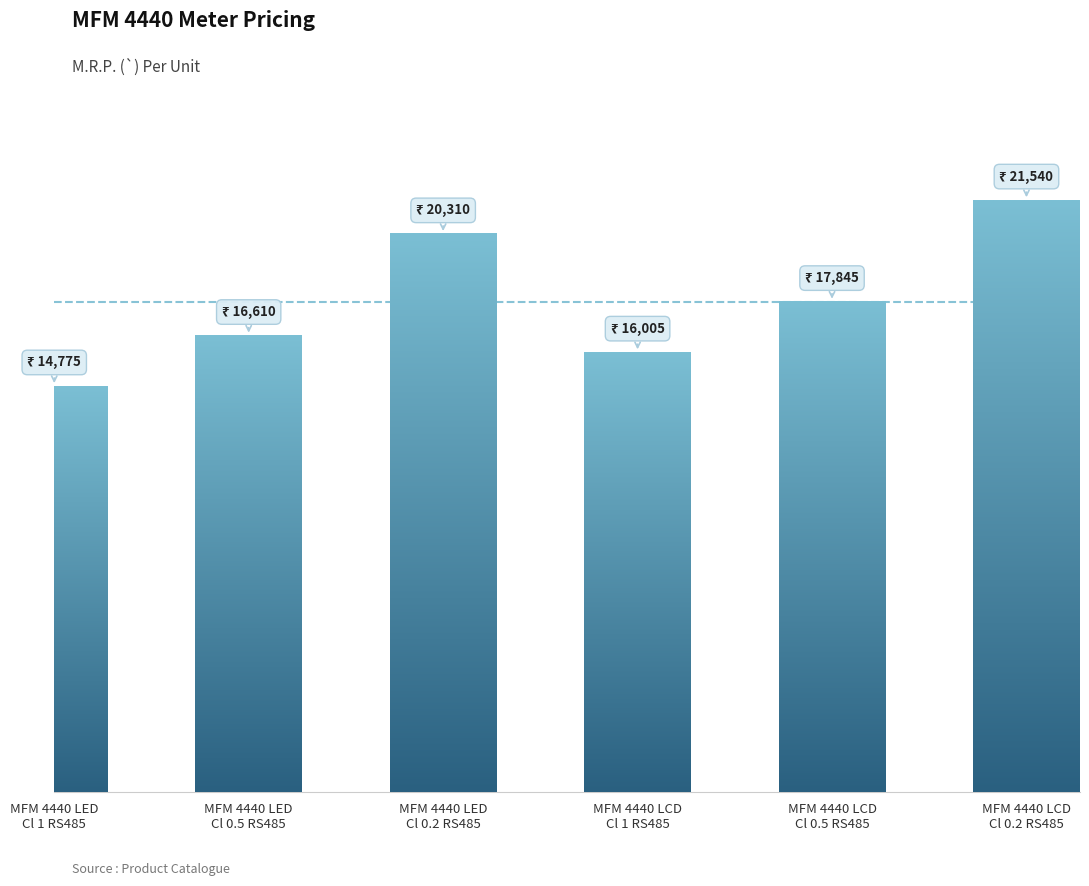

Rank the categories by value from lowest to highest.

MFM 4440 LED
Cl 1 RS485, MFM 4440 LCD
Cl 1 RS485, MFM 4440 LED
Cl 0.5 RS485, MFM 4440 LCD
Cl 0.5 RS485, MFM 4440 LED
Cl 0.2 RS485, MFM 4440 LCD
Cl 0.2 RS485